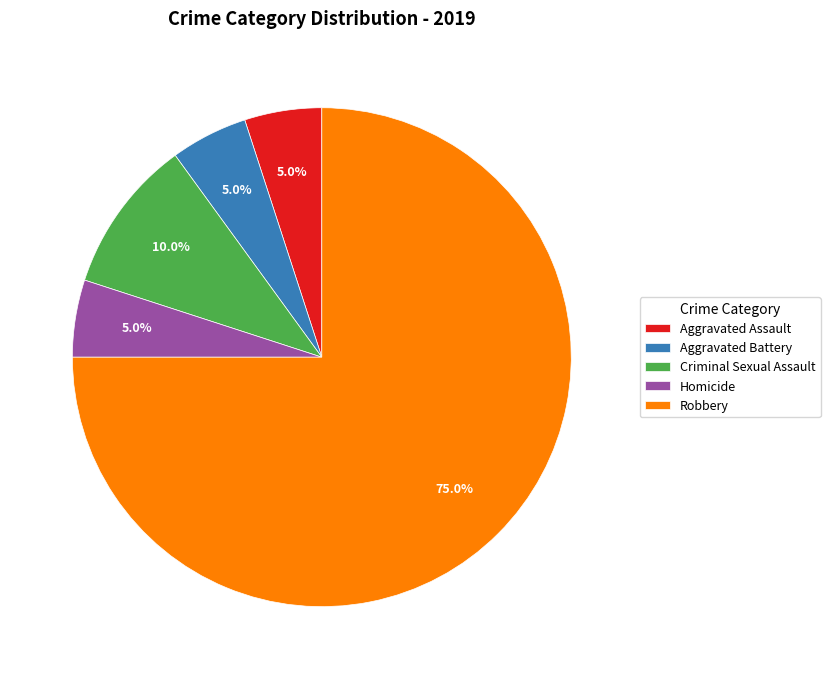

To the nearest percent, what is the difference between the Homicide and Robbery slice percentages?

70%